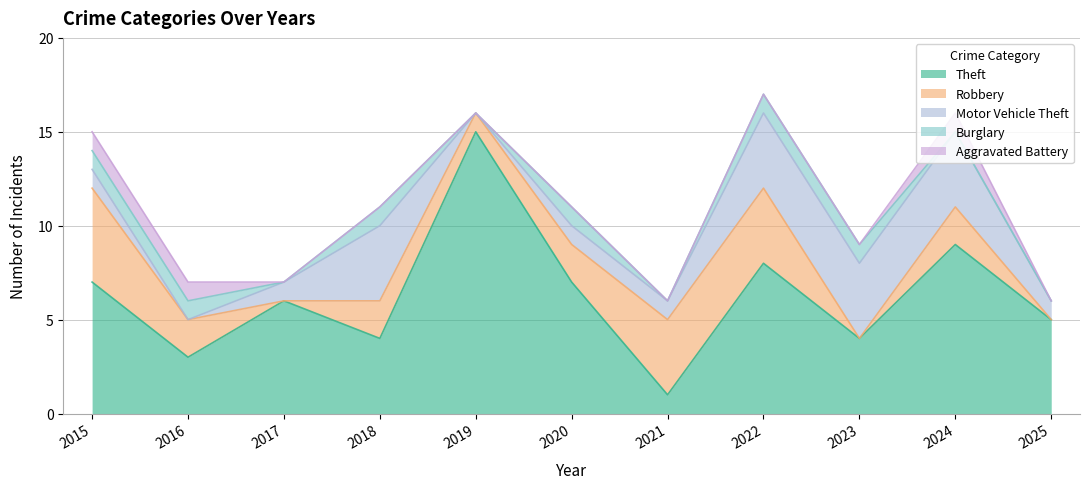

Reading left to right, transcribe all the data shown in this chart.

Theft: 7	3	6	4	15	7	1	8	4	9	5
Robbery: 5	2	0	2	1	2	4	4	0	2	0
Motor Vehicle Theft: 1	0	1	4	0	1	1	4	4	4	1
Burglary: 1	1	0	1	0	1	0	1	1	0	0
Aggravated Battery: 1	1	0	0	0	0	0	0	0	1	0